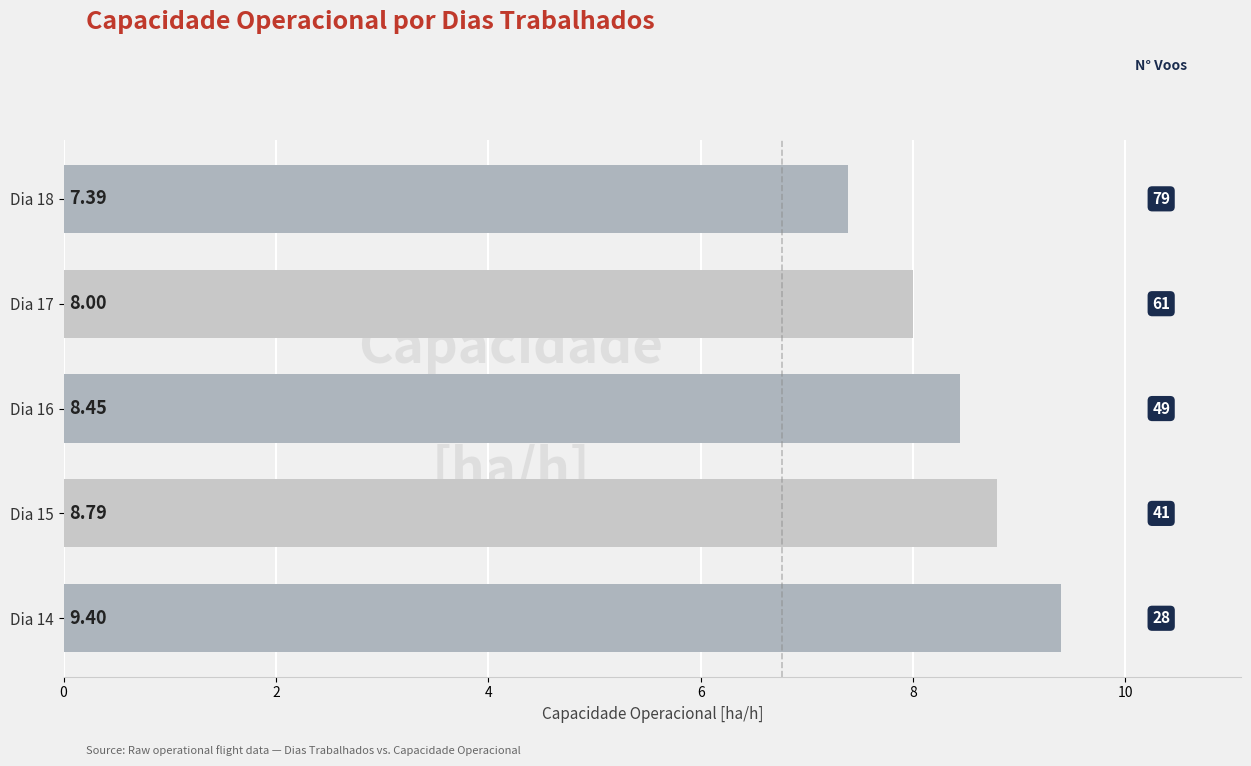

What is the sum of all values?

42.0